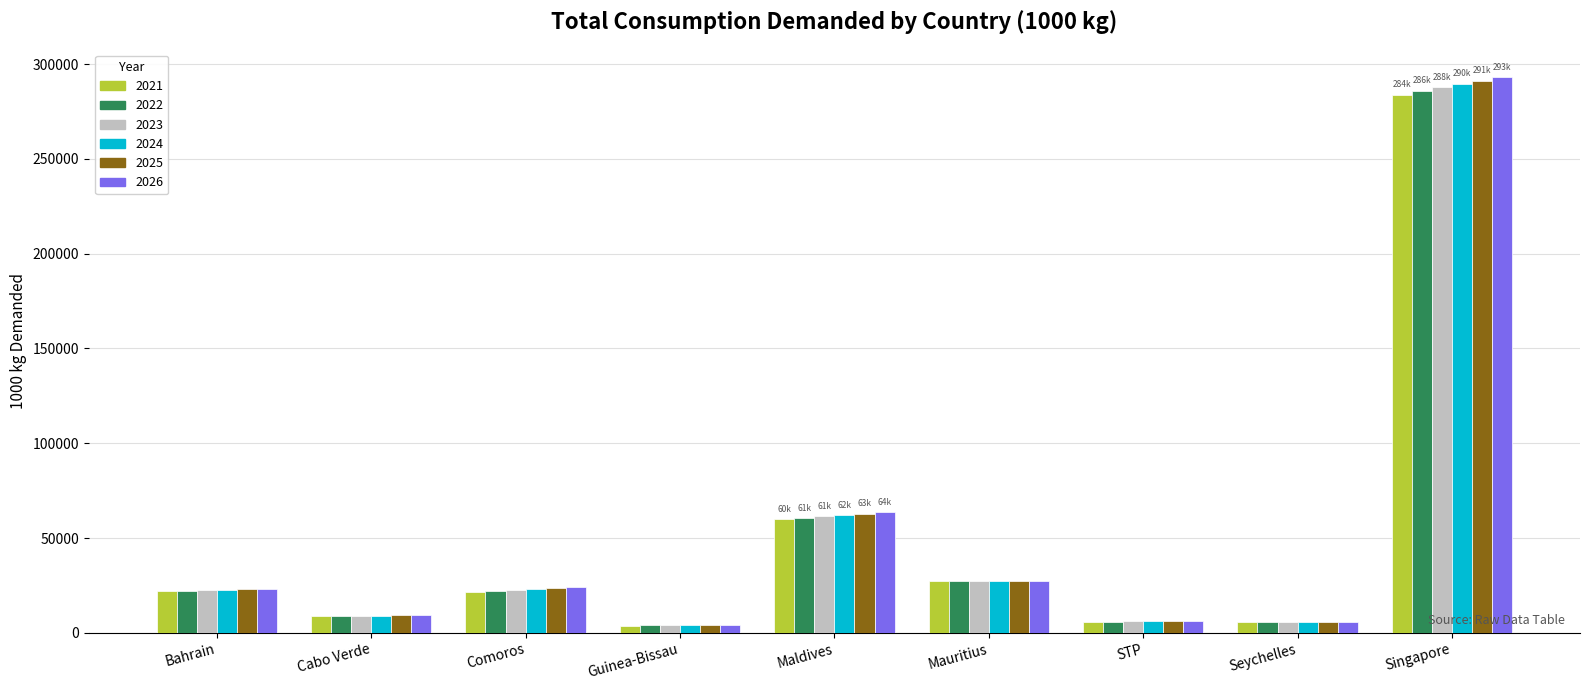

The value of 2024 at Maldives is 62104.0. True or false?

True